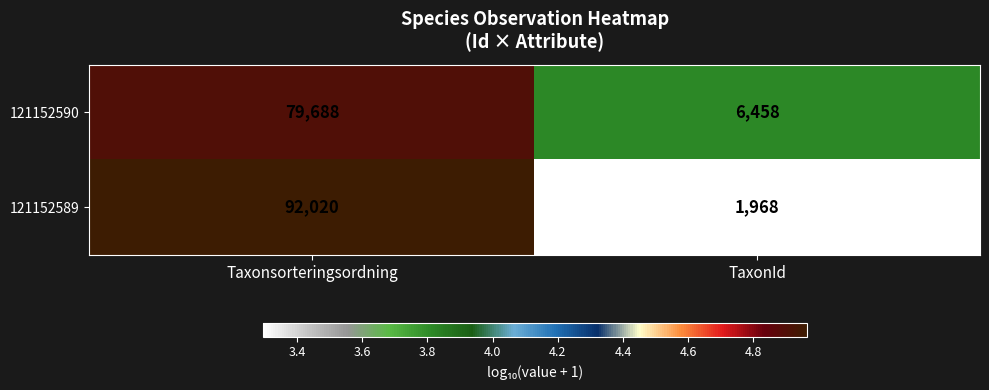

Reading right to left, extract all data points from this chart.

121152590: TaxonId=6458	Taxonsorteringsordning=79688
121152589: TaxonId=1968	Taxonsorteringsordning=92020